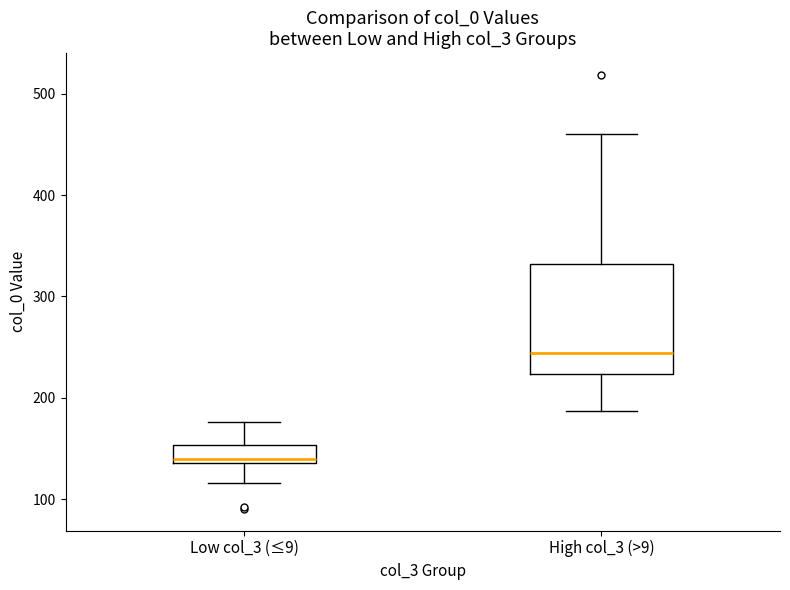

Reading left to right, read every box against the y-axis: the position of its median line, the range the box covers, and the ends of its whiskers. The values are not printed on the chart, so give them approximately, as read against the axis.

Low col_3 (≤9): median 140 (just above the box's lower edge), box 140 to 150, whiskers 120 to 180
High col_3 (>9): median 240, box 220 to 330, whiskers 190 to 460